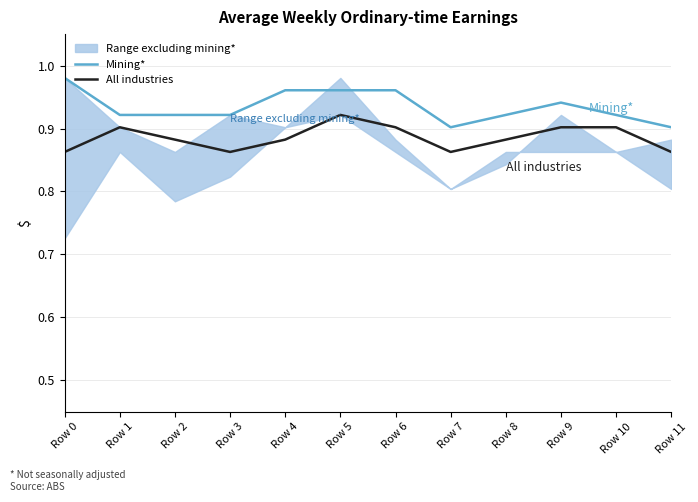

What is the difference between the second highest and minimum values in the Mining* series?

0.1